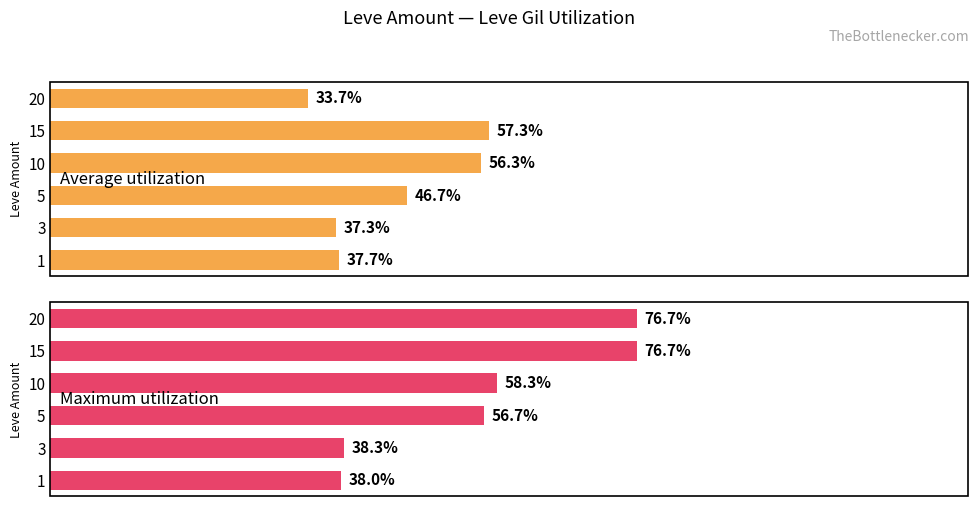

What is the sum of all Maximum utilization values?

344.7